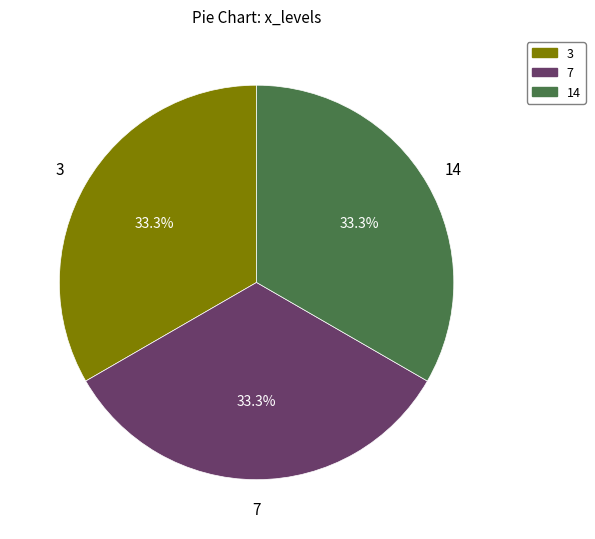

Does any single category account for the majority?

No